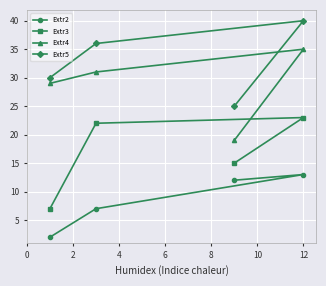

What is the difference between the maximum and minimum values in the Extr4 series?

16